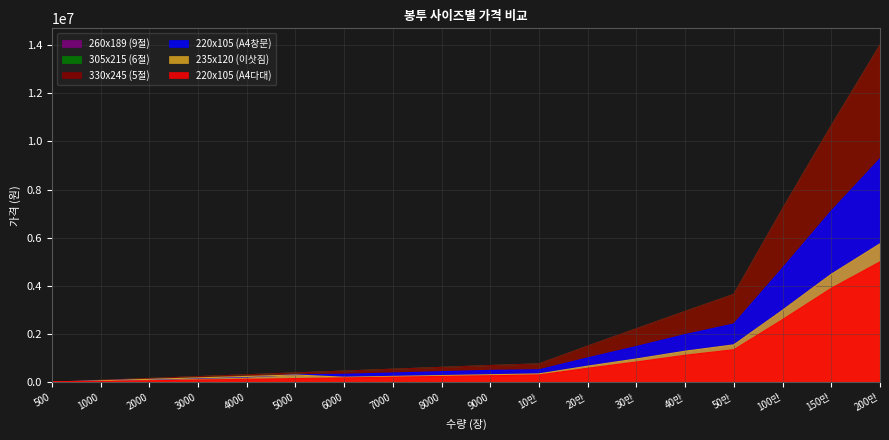

What is the average value of the 220x105 (A4창문) series?

1724323